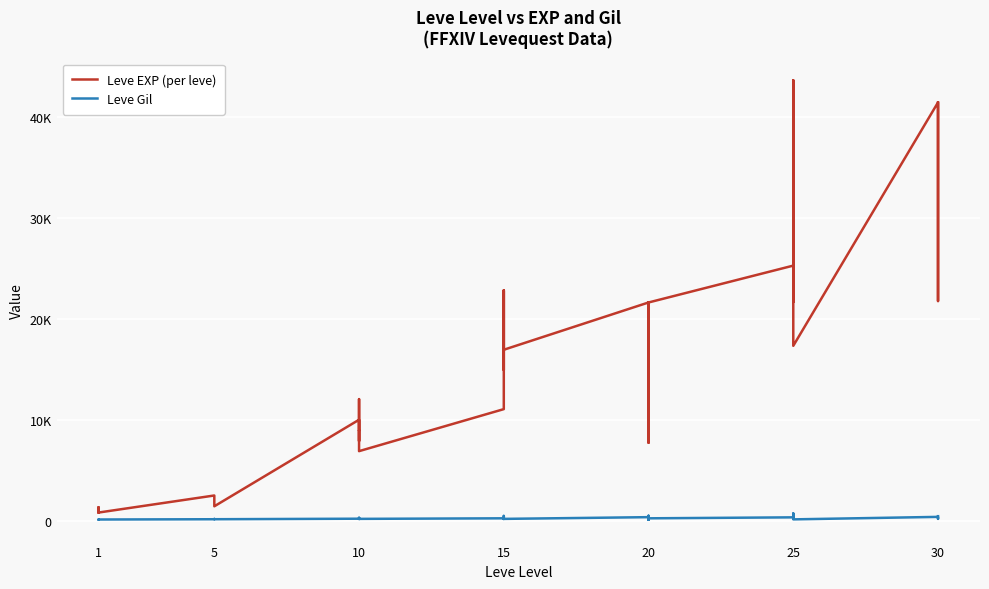

In Leve Gil, how many points are higher than both neighbors (excluding endpoints)?

12